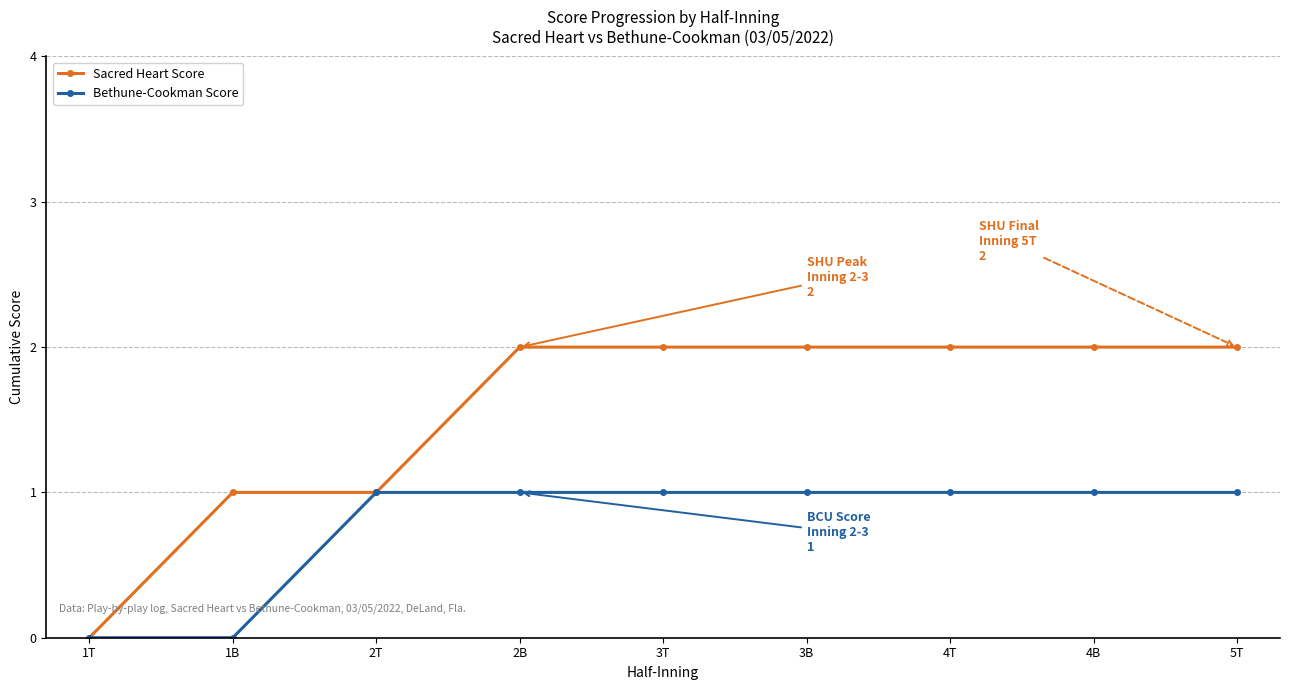

What is the greatest value displayed?

2